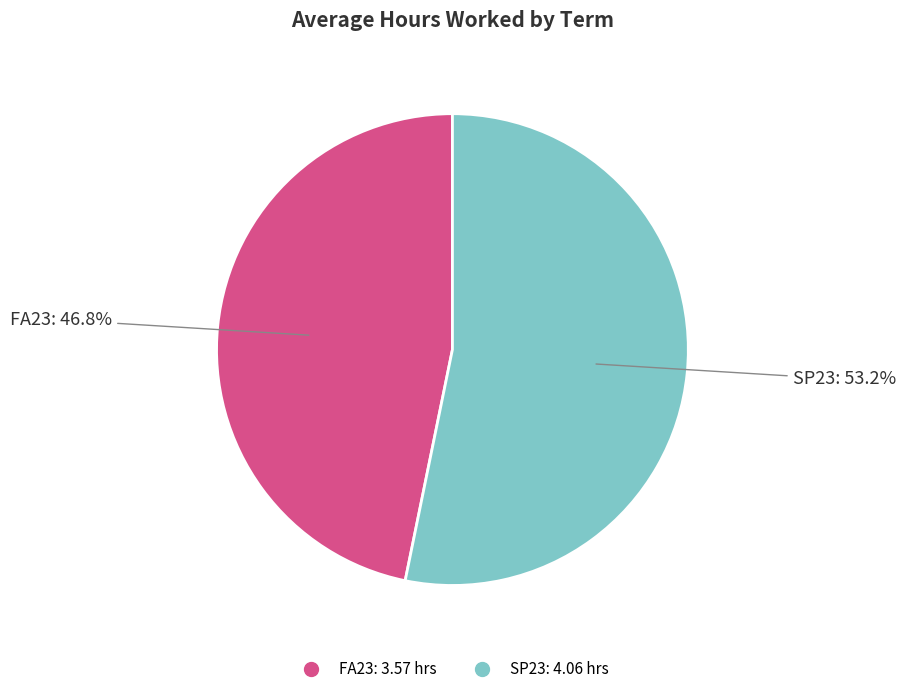

How much of the chart is everything except FA23?

53.2%